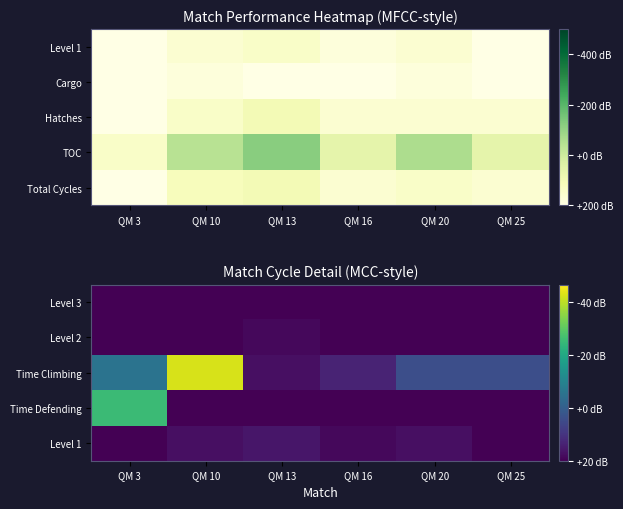

What is the difference between the maximum and minimum values in the Time Climbing series?

45